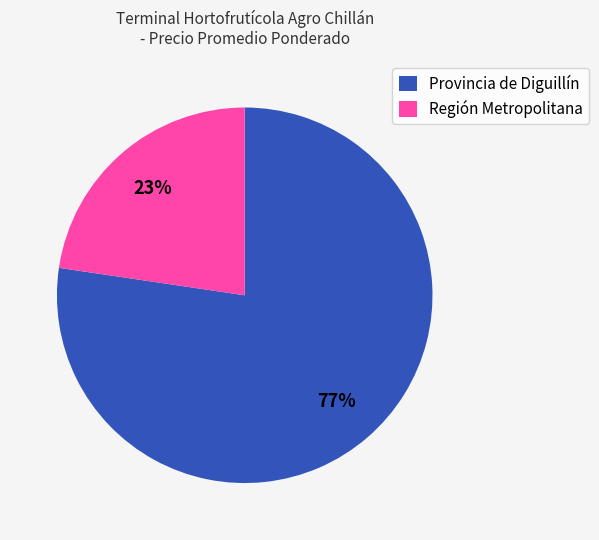

Between Provincia de Diguillín and Región Metropolitana, which is larger?

Provincia de Diguillín